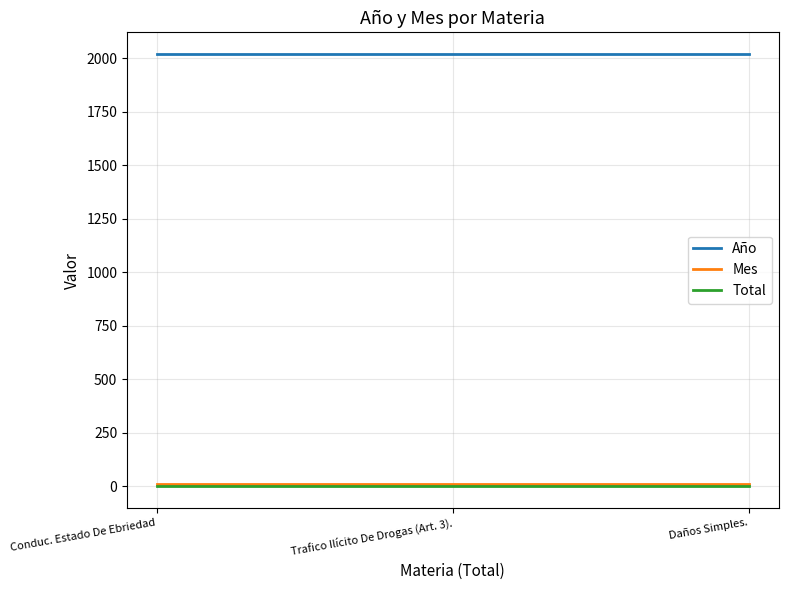

What is the maximum value for Año?

2019